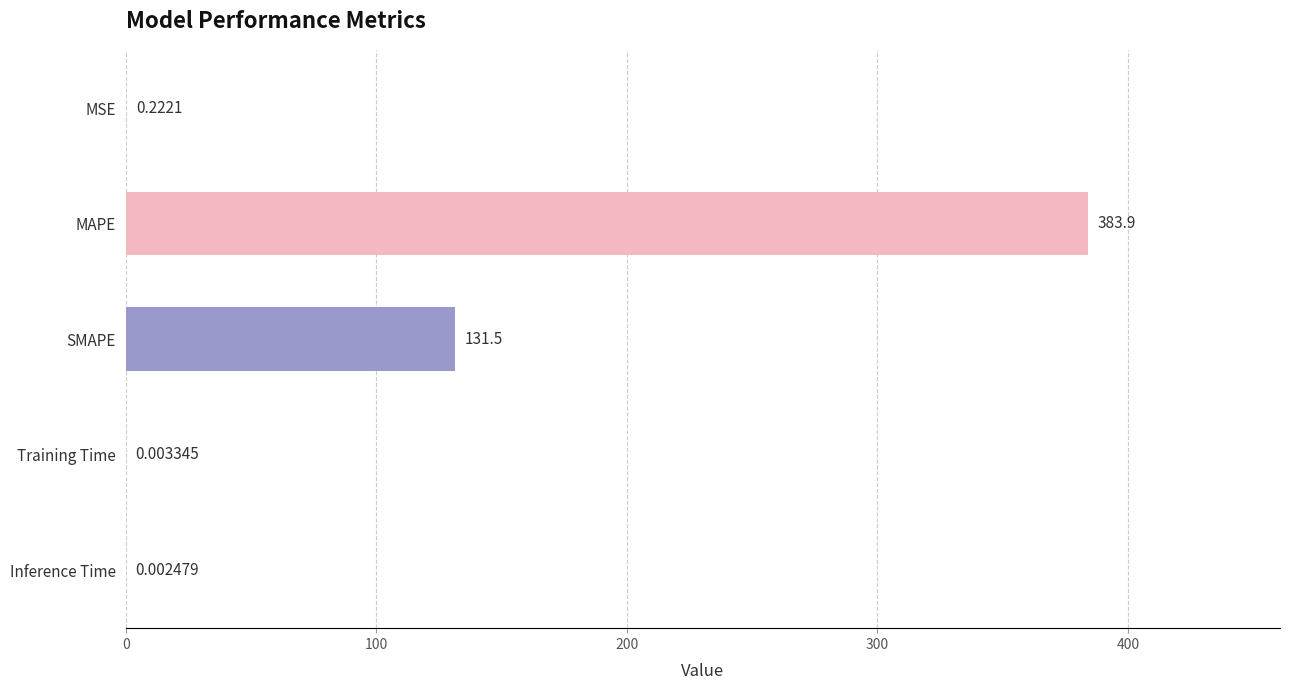

Which has a higher value, Training Time or MSE?

MSE